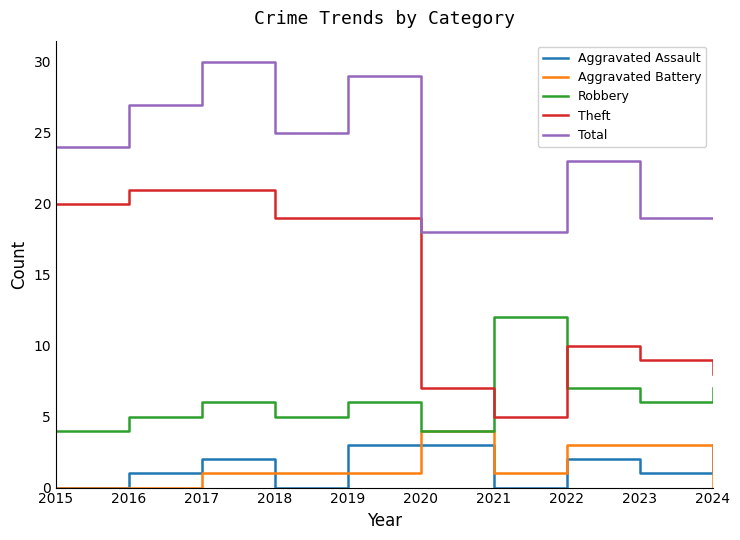

What is the sum of the Aggravated Assault values at 2019 and 2020?

6